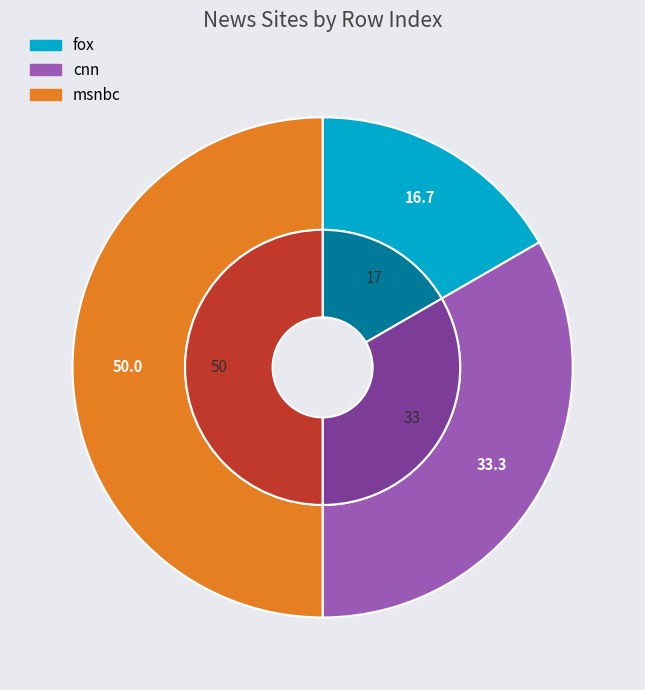

What portion of the pie excludes fox?

83.3%